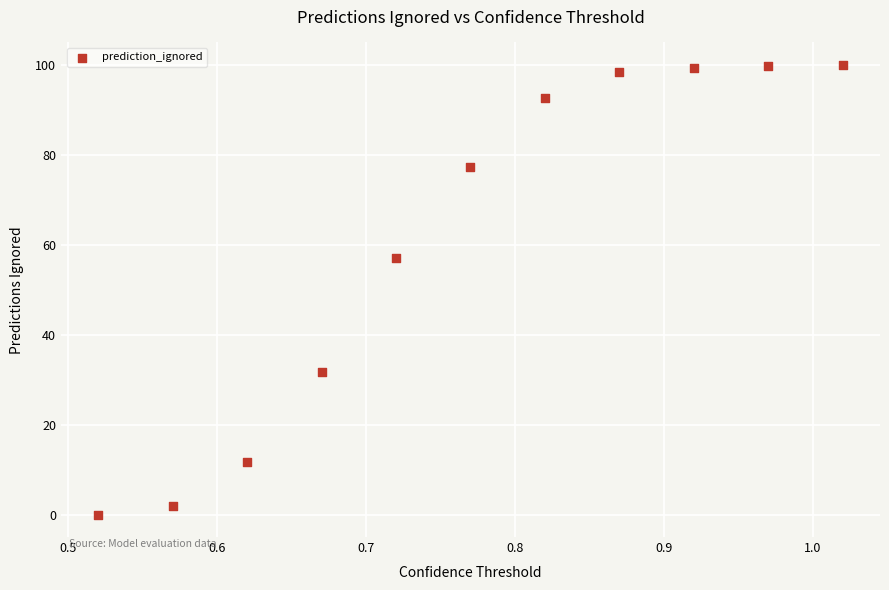

What Y value in the scatter plot is closest to 50?

57.0